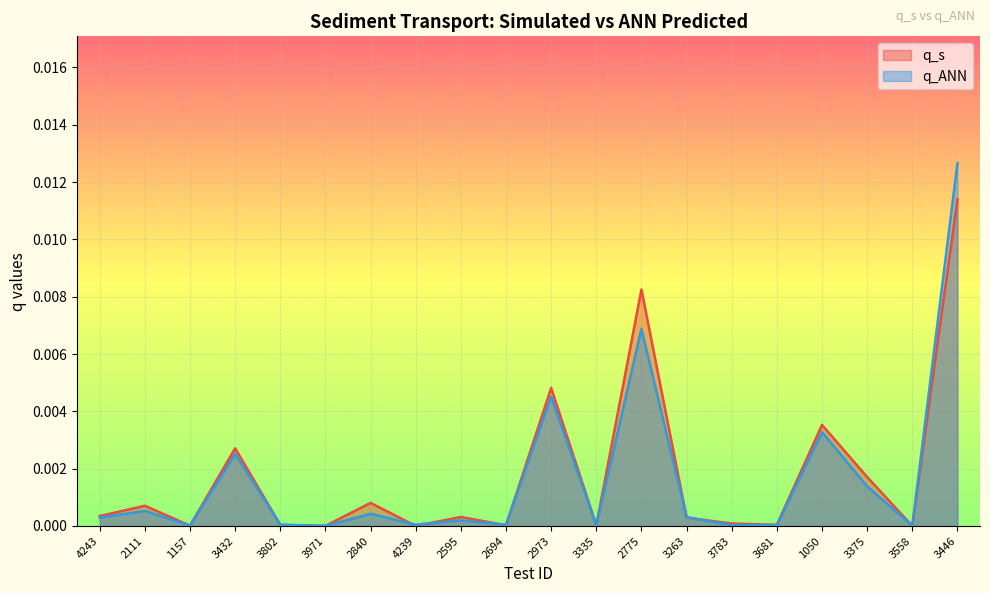

What is the label of the 20th point from the left?

3446